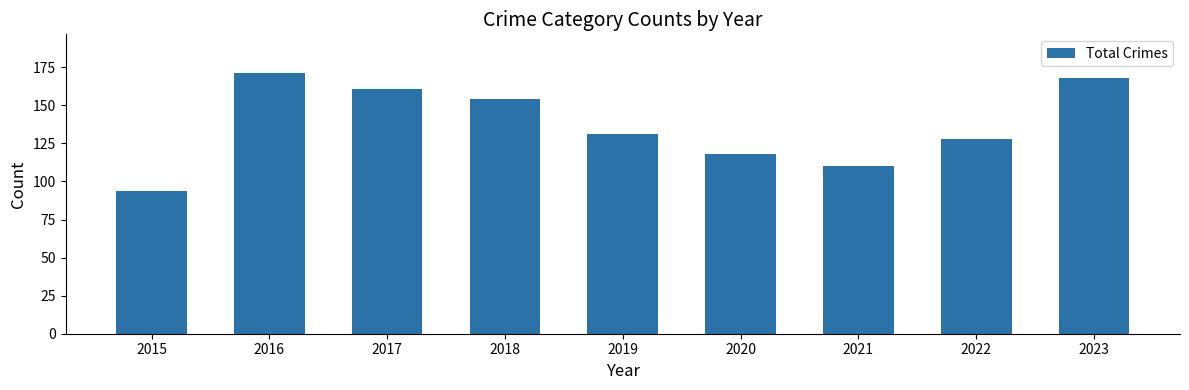

What is the difference between the values at 2021 and 2020?

8